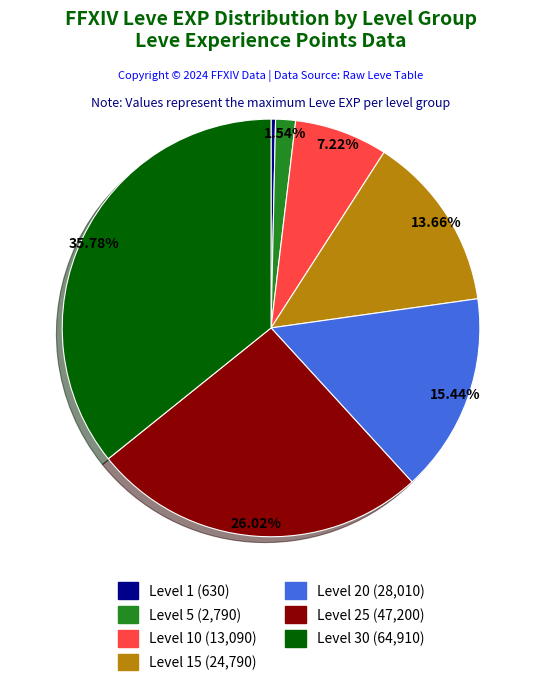

Between Level 15 (24,790) and Level 25 (47,200), which is larger?

Level 25 (47,200)